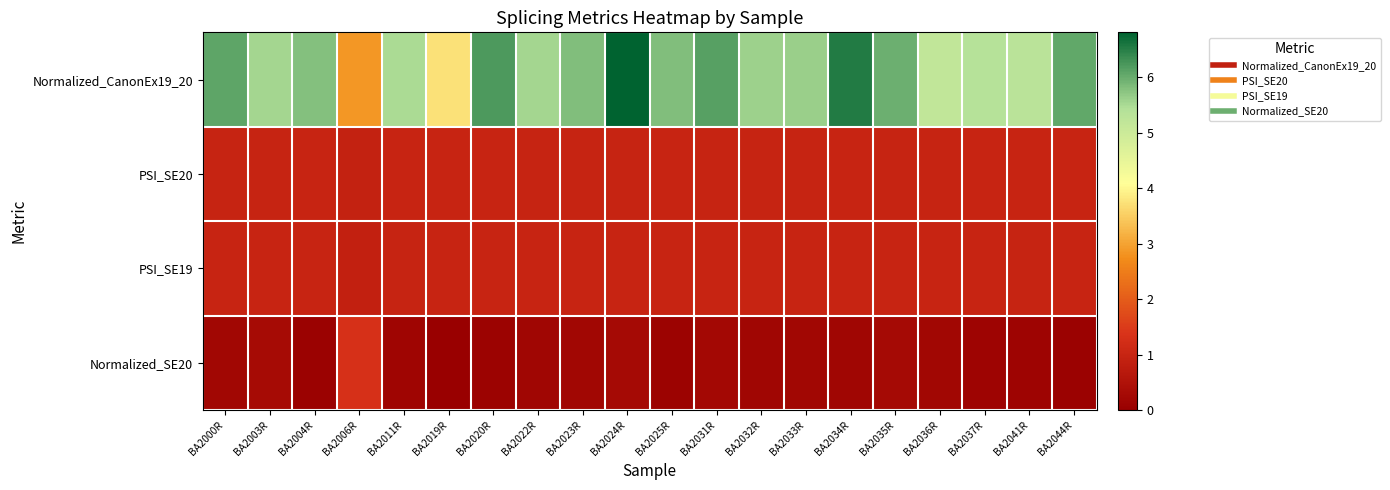

Which series has the largest range (max minus min)?

Normalized_CanonEx19_20